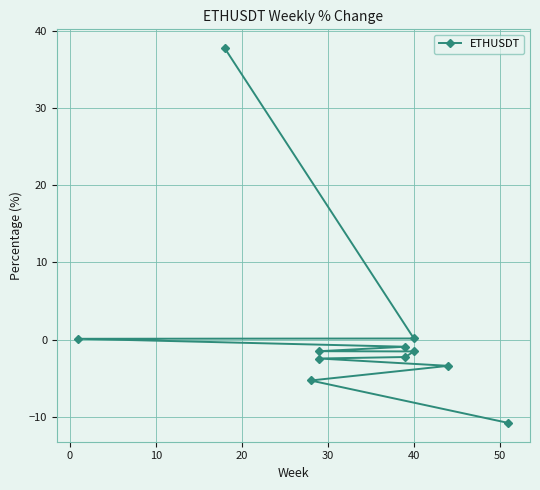

What is the greatest value displayed?

37.8